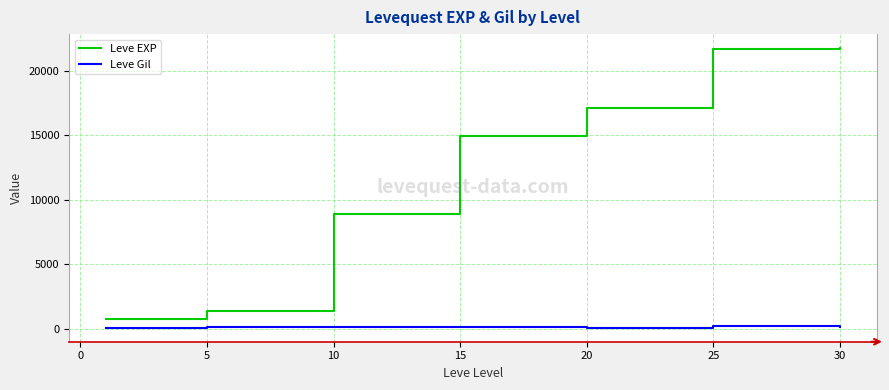

What is the maximum value for Leve EXP?

21740